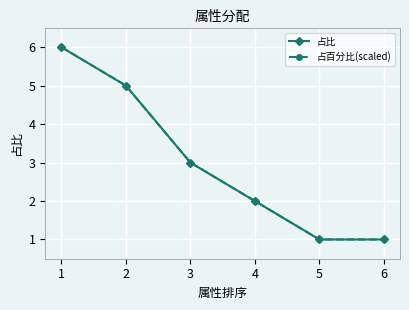

Does the chart have visible grid lines?

Yes